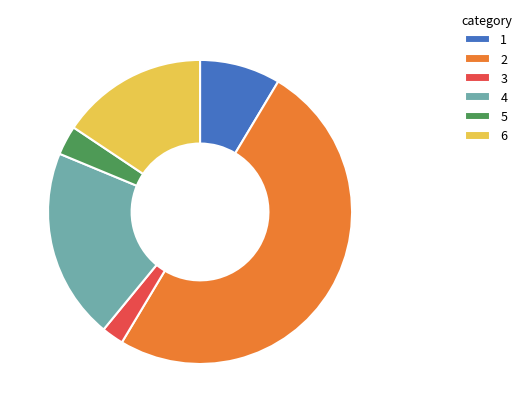

What is the smallest slice in the pie chart?

3